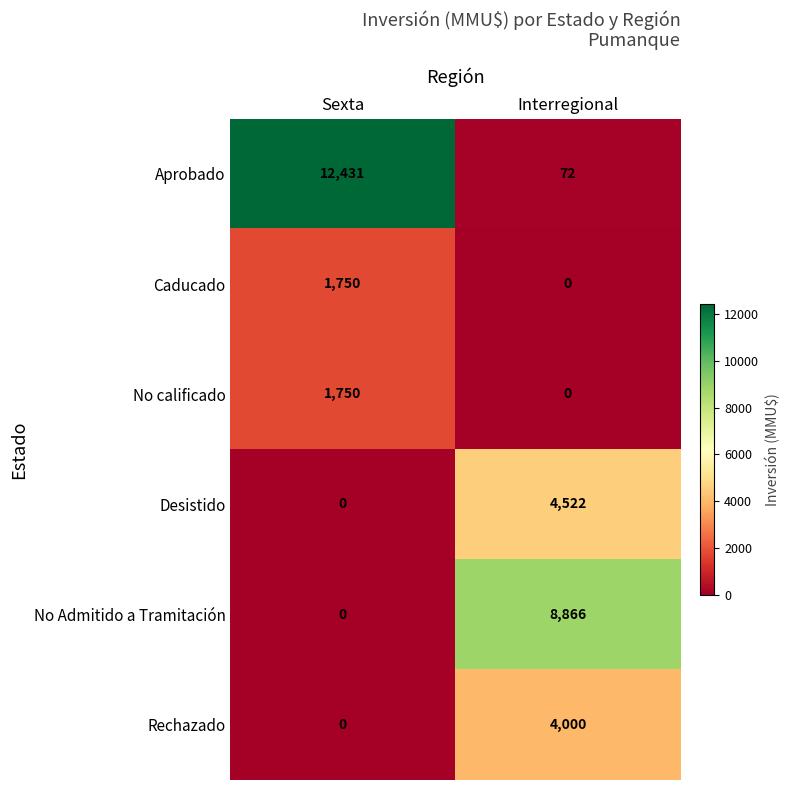

List the labels in order of Desistido value, smallest first.

Sexta, Interregional